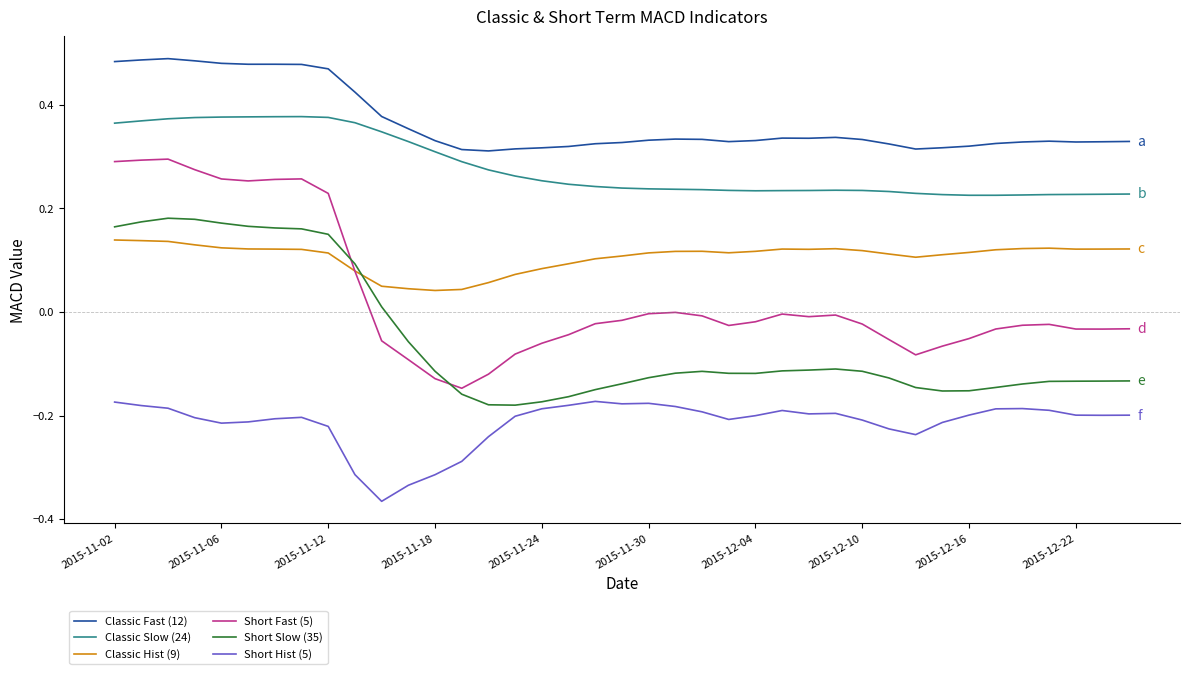

Which series has the largest total across all categories?

Classic Fast (12)